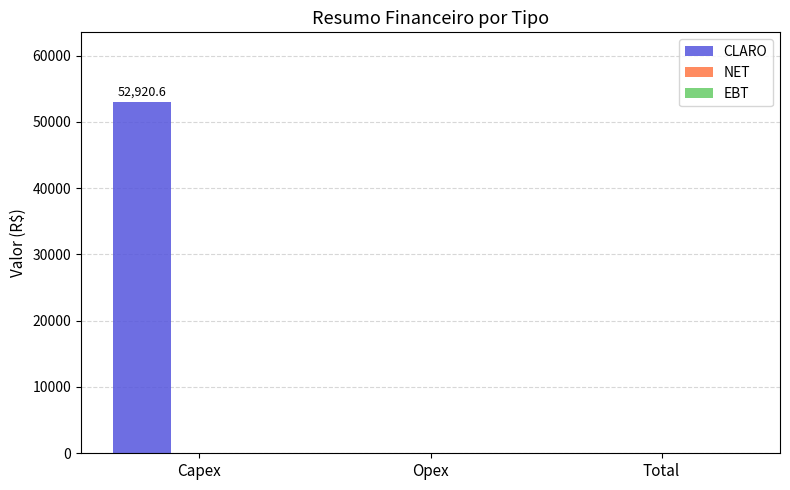

Which has a higher value, Opex or Capex?

Capex